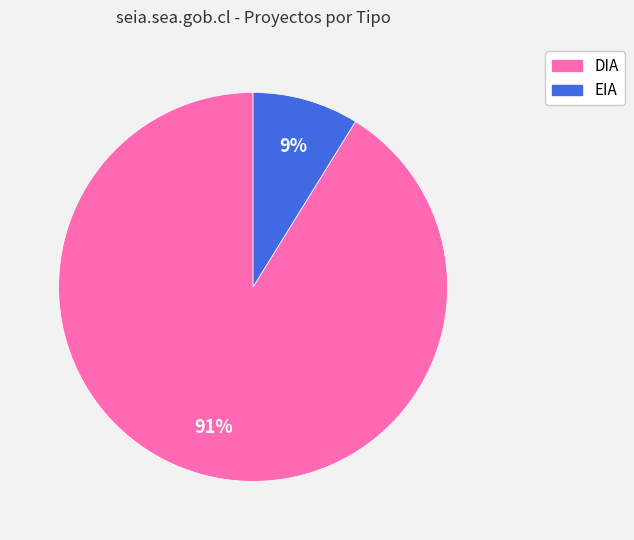

How many slices are in this pie chart?

2